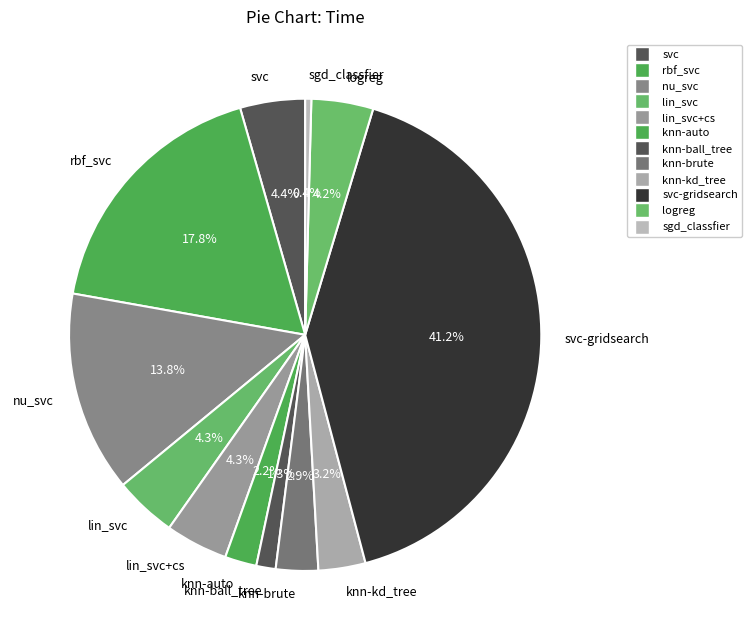

What is the smallest slice in the pie chart?

sgd_classfier